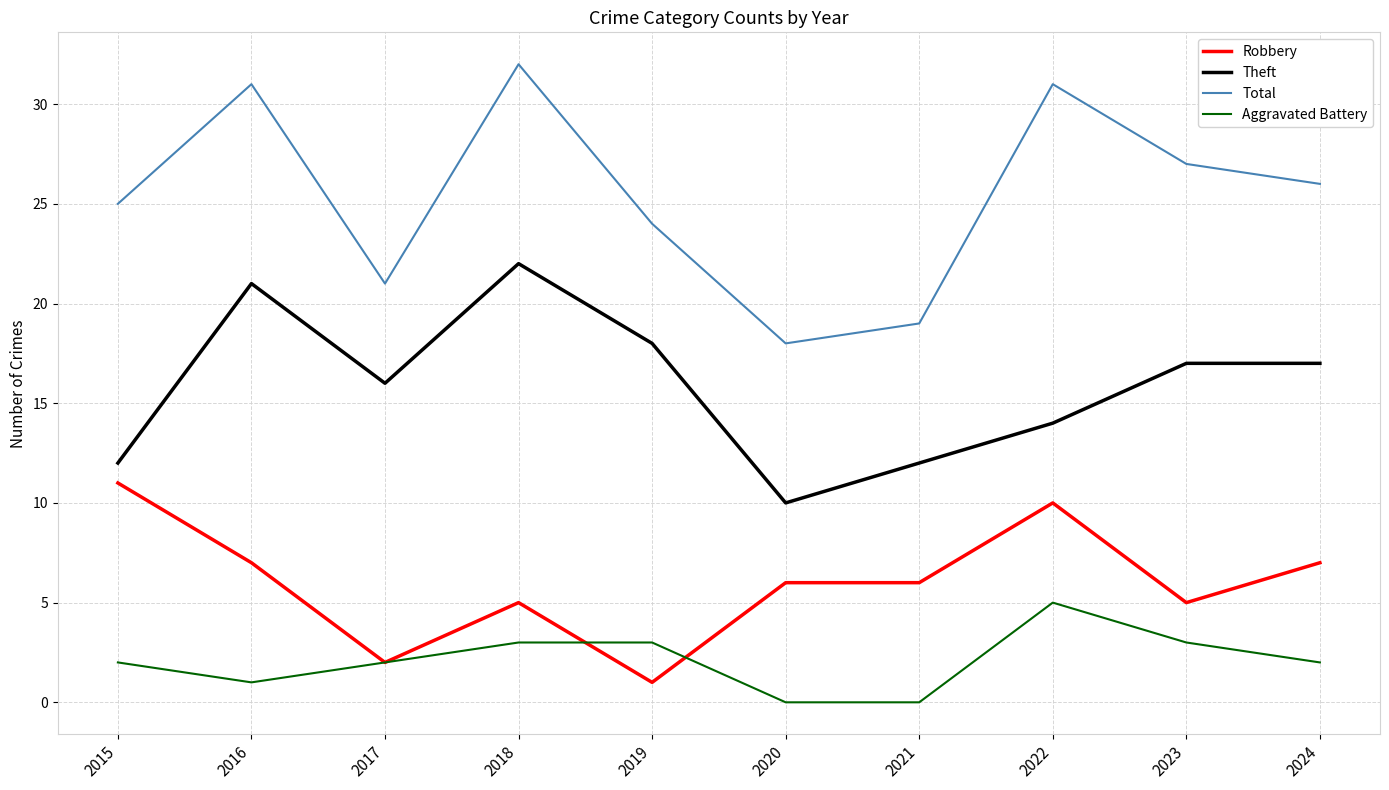

True or false: Total and Robbery cross at least once.

False